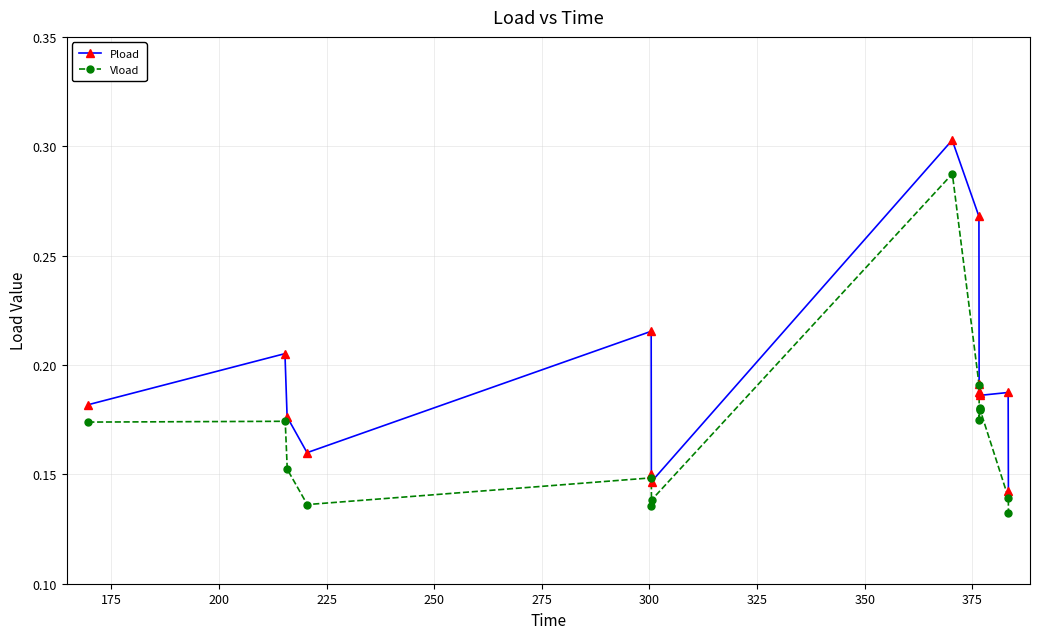

Which series has the widest spread of values?

Pload